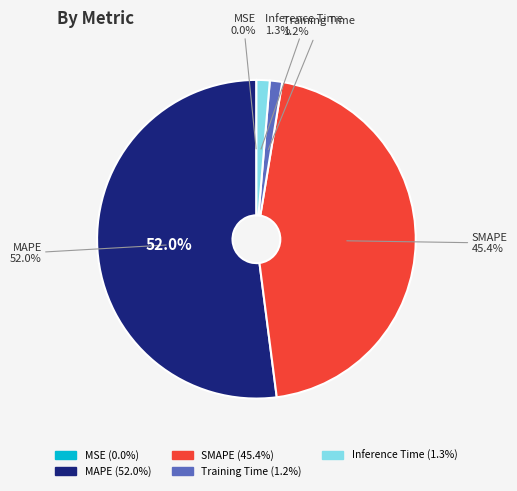

To the nearest percent, what is the combined percentage of MAPE and Inference Time?

53%